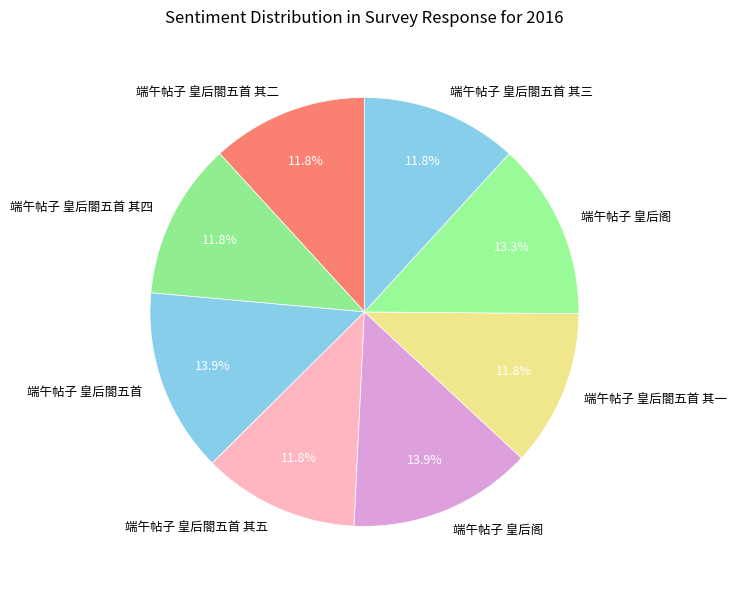

How many slices are in this pie chart?

8